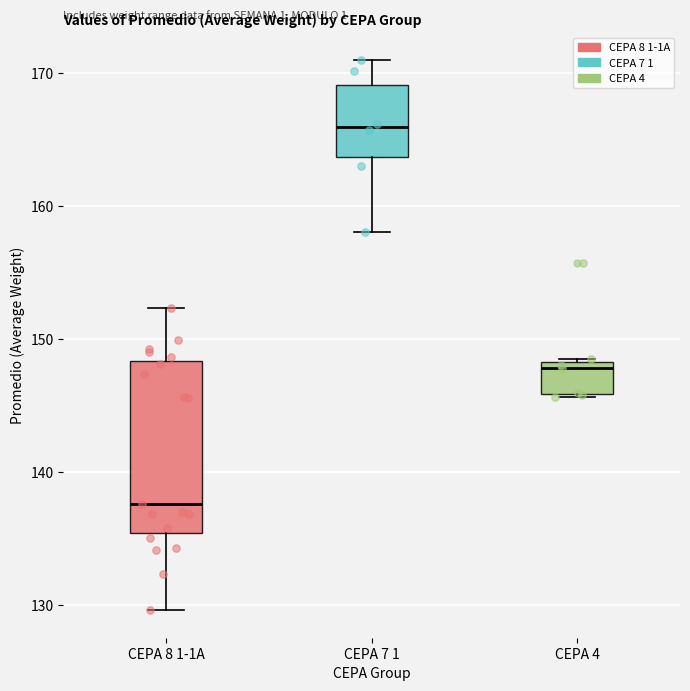

Reading left to right, read every box against the y-axis: the position of its median line, the range the box covers, and the ends of its whiskers. The values are not printed on the chart, so give them approximately, as read against the axis.

CEPA 8 1-1A: median 138, box 135 to 148, whiskers 130 to 152
CEPA 7 1: median 166, box 164 to 169, whiskers 158 to 171
CEPA 4: median 148 (just below the box's upper edge), box 146 to 148, whiskers 146 to 149